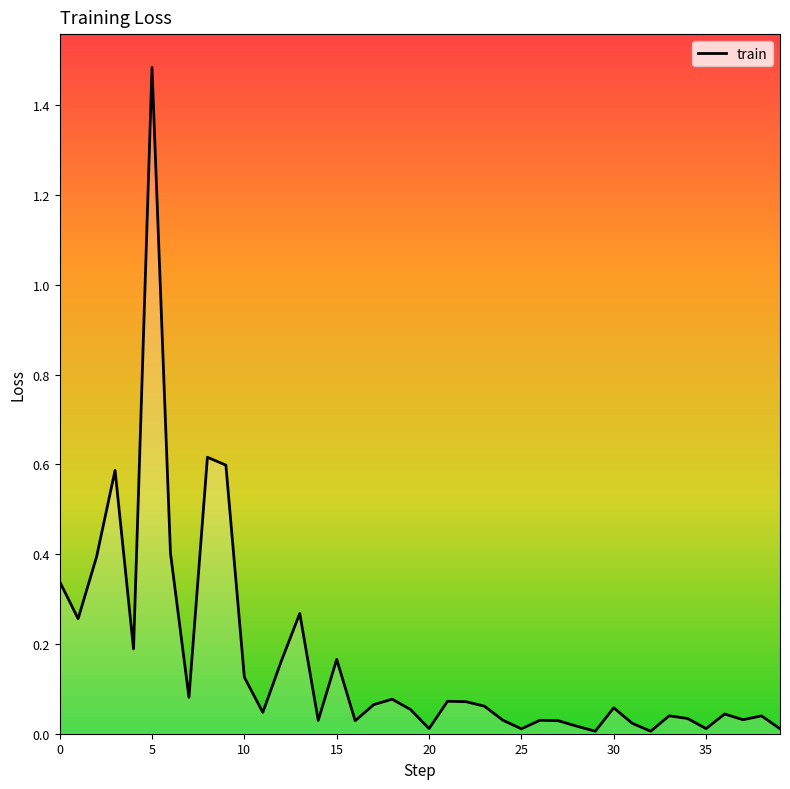

Which category has the highest value across all series?

5